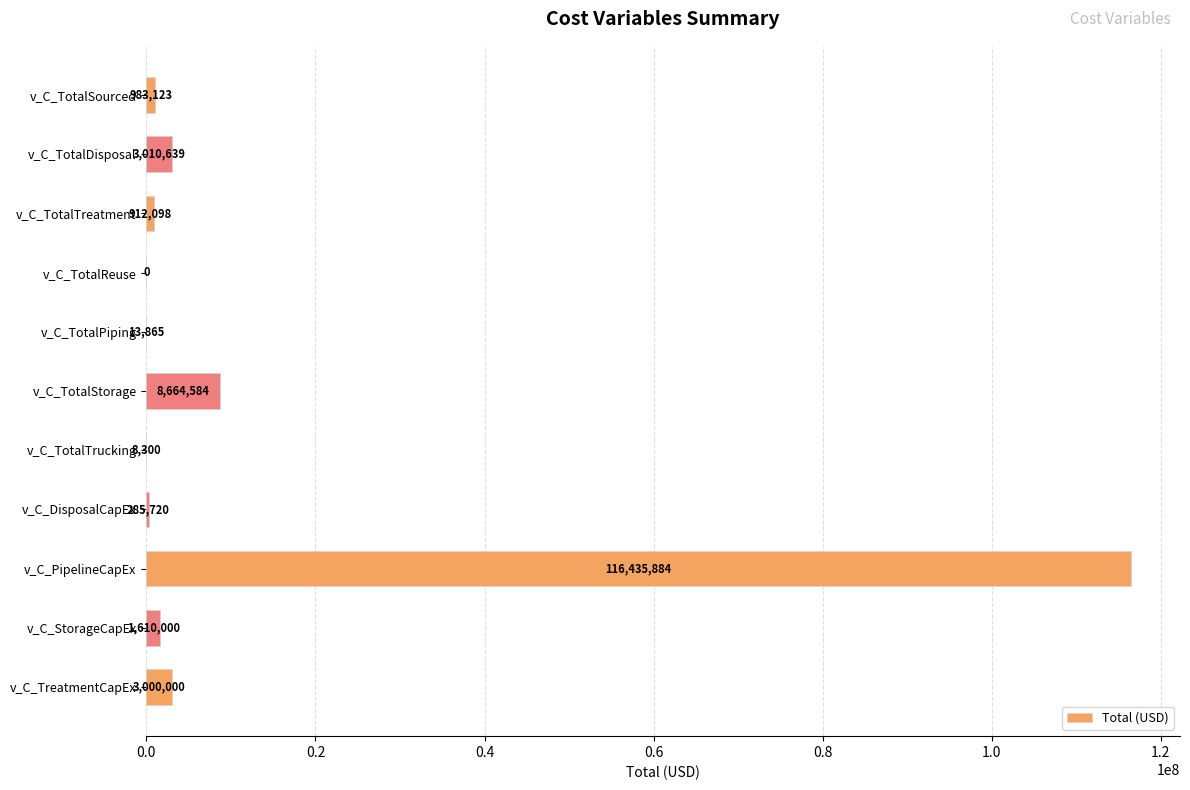

What is the greatest value displayed?

116435884.3